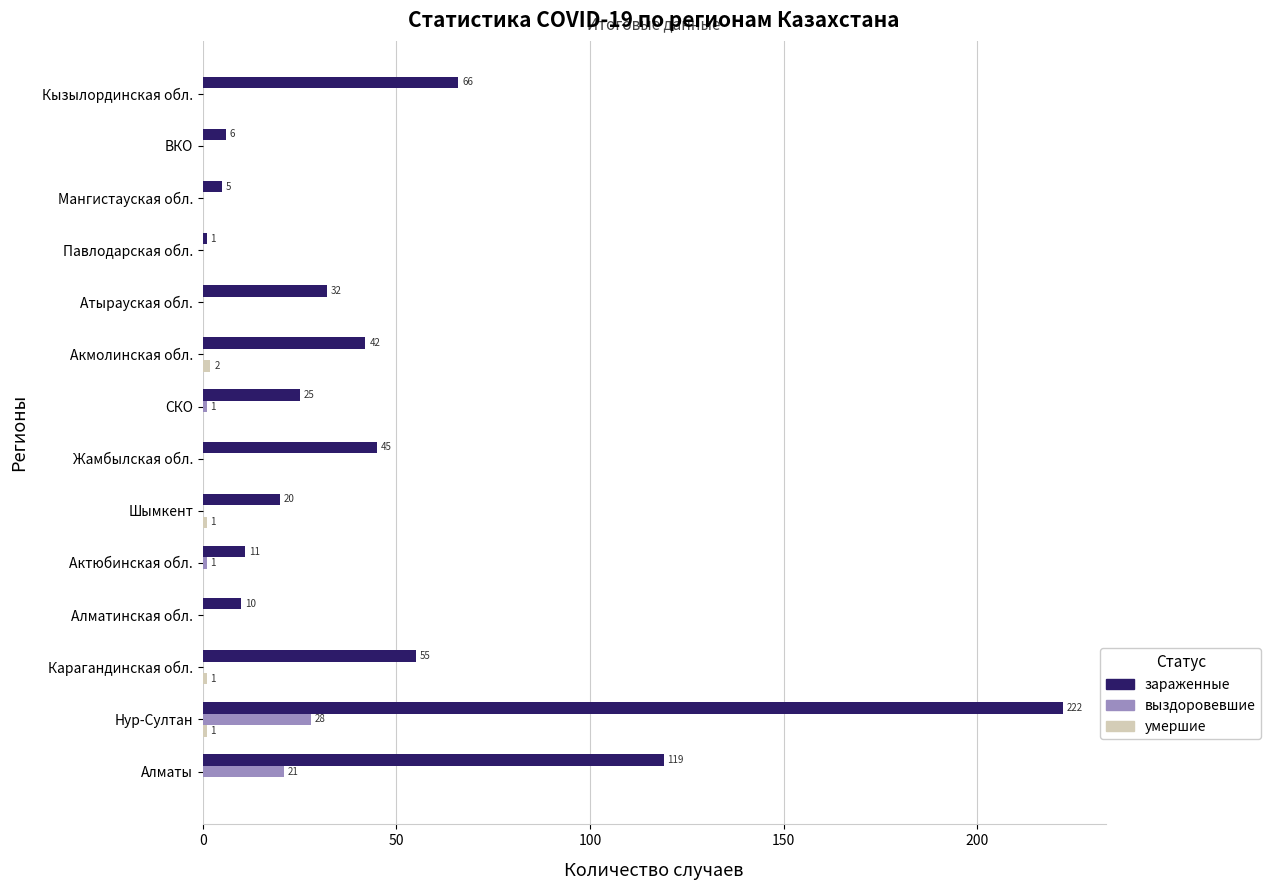

At which label does зараженные reach its peak?

Нур-Султан